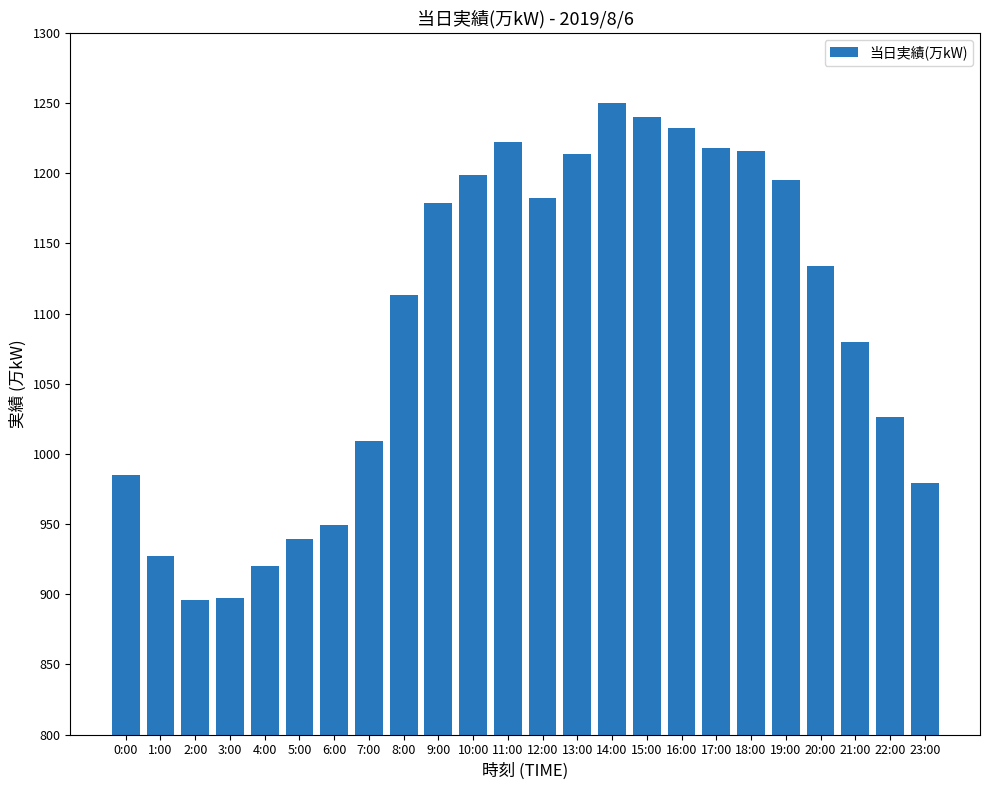

What is the sum of all values?

26201